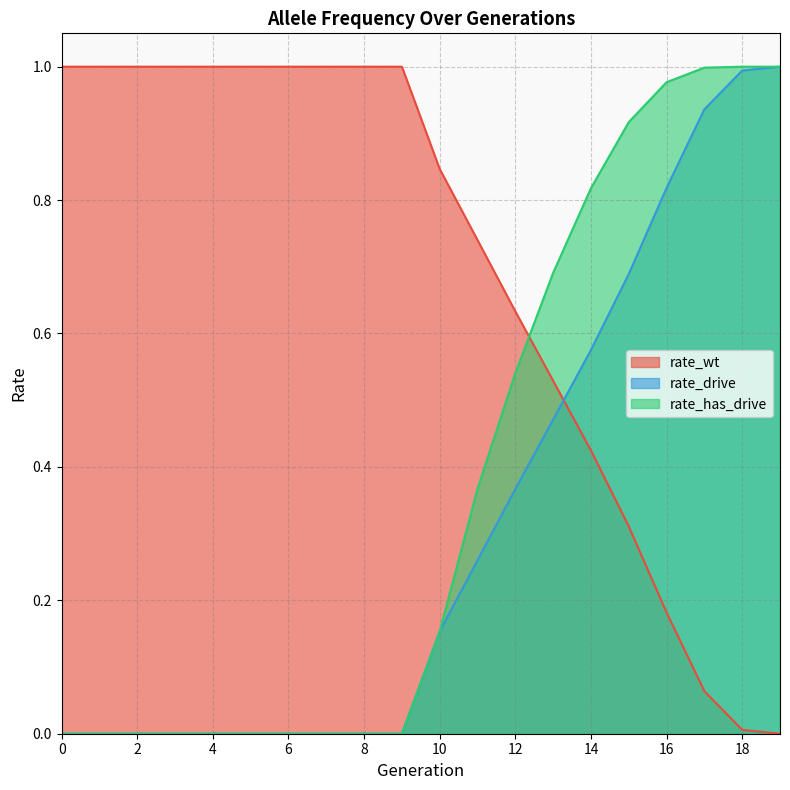

Between which two adjacent categories do rate_drive and rate_wt first intersect?

13 and 14